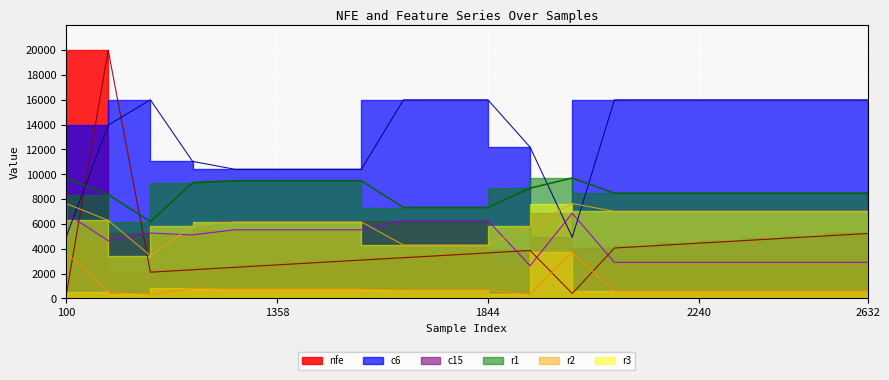

What are all the series names shown in the legend?

nfe, c6, c15, r1, r2, r3